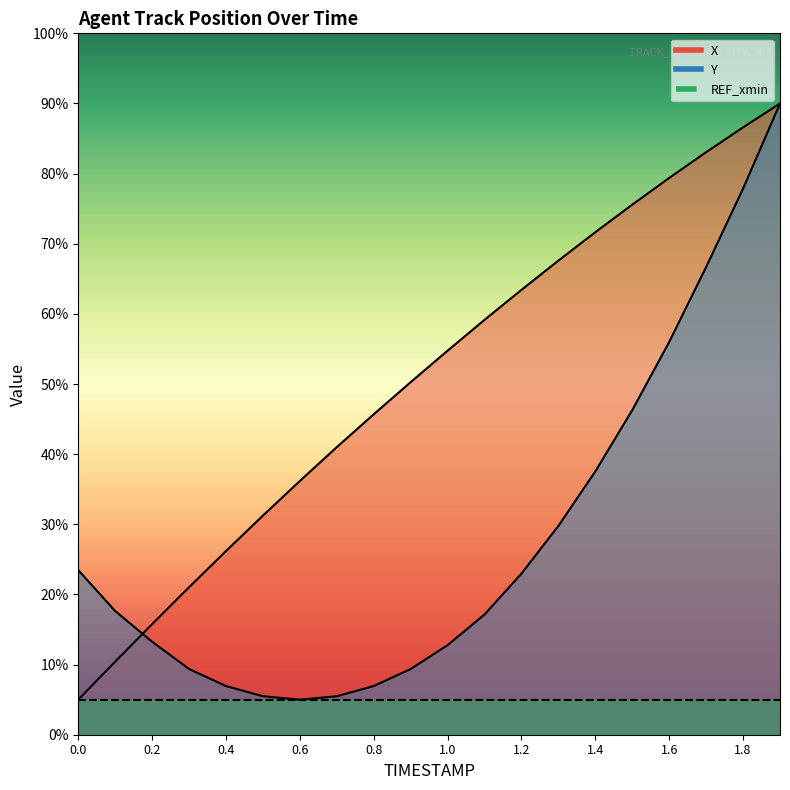

What is the value of the X point at the 18th from the left?

83.1